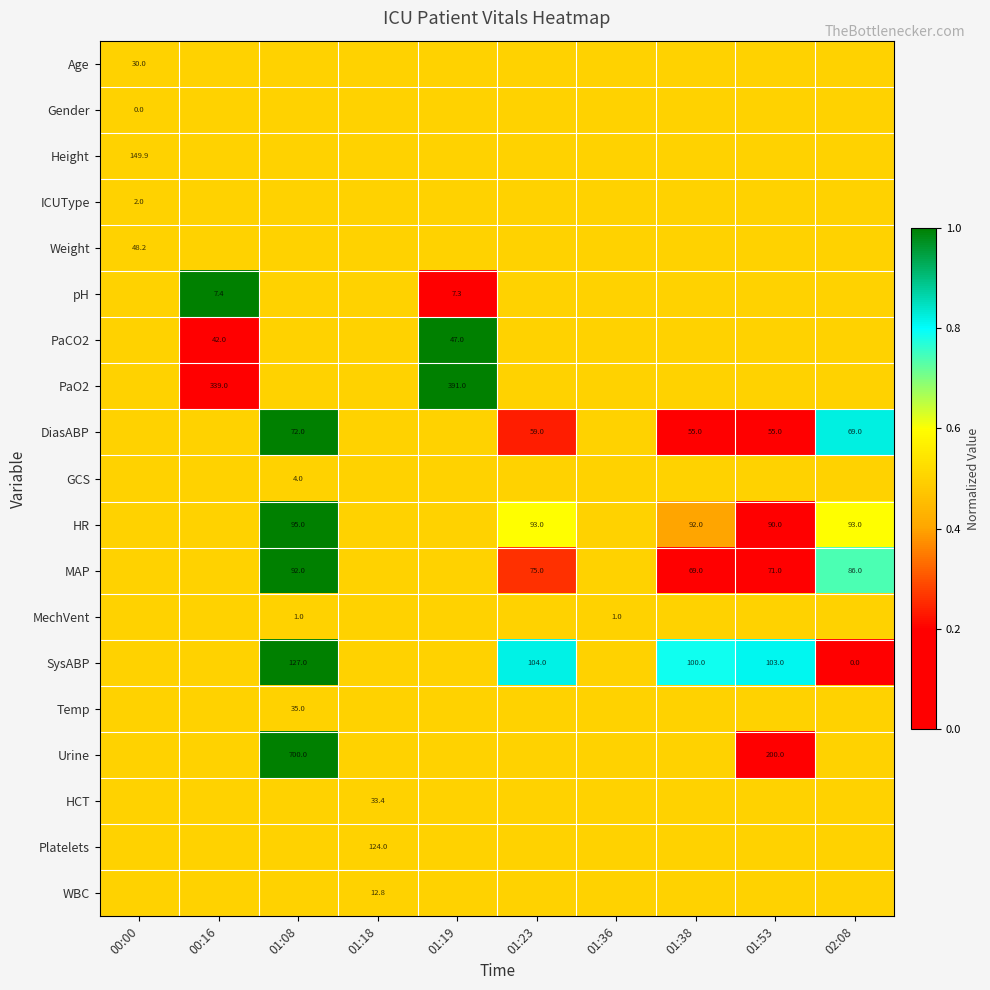

Is it true that DiasABP equals 69.0 at 02:08?

True